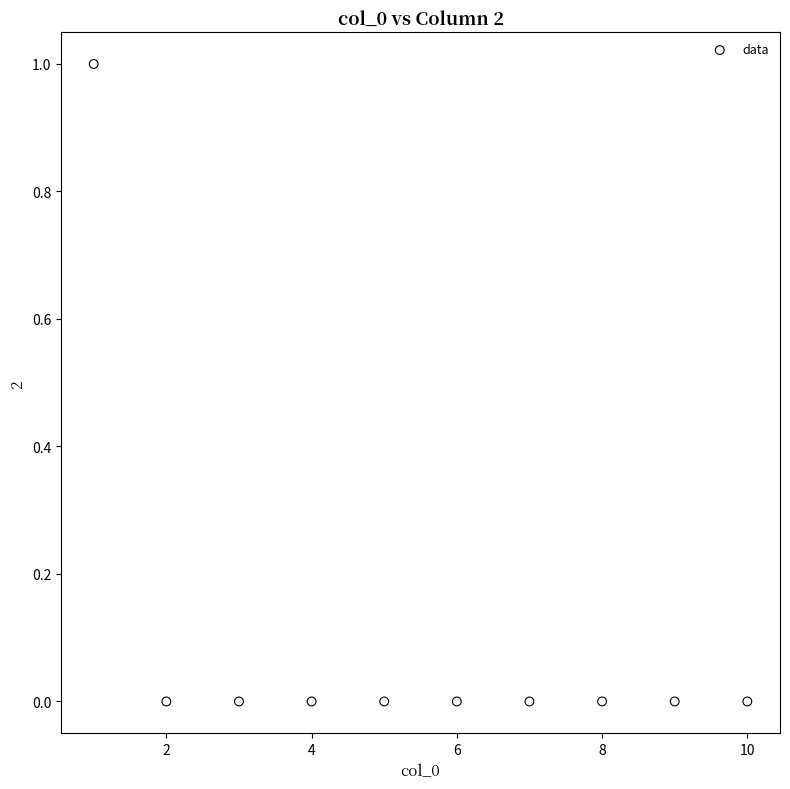

What is the range of X values (max minus min)?

9